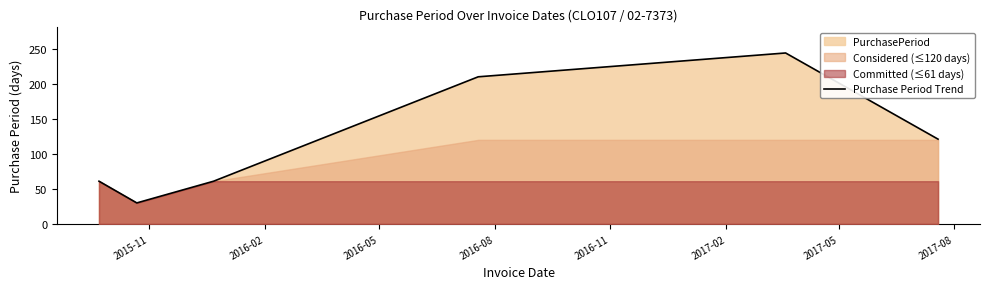

True or false: the data shows 61 at 2016-05.

True